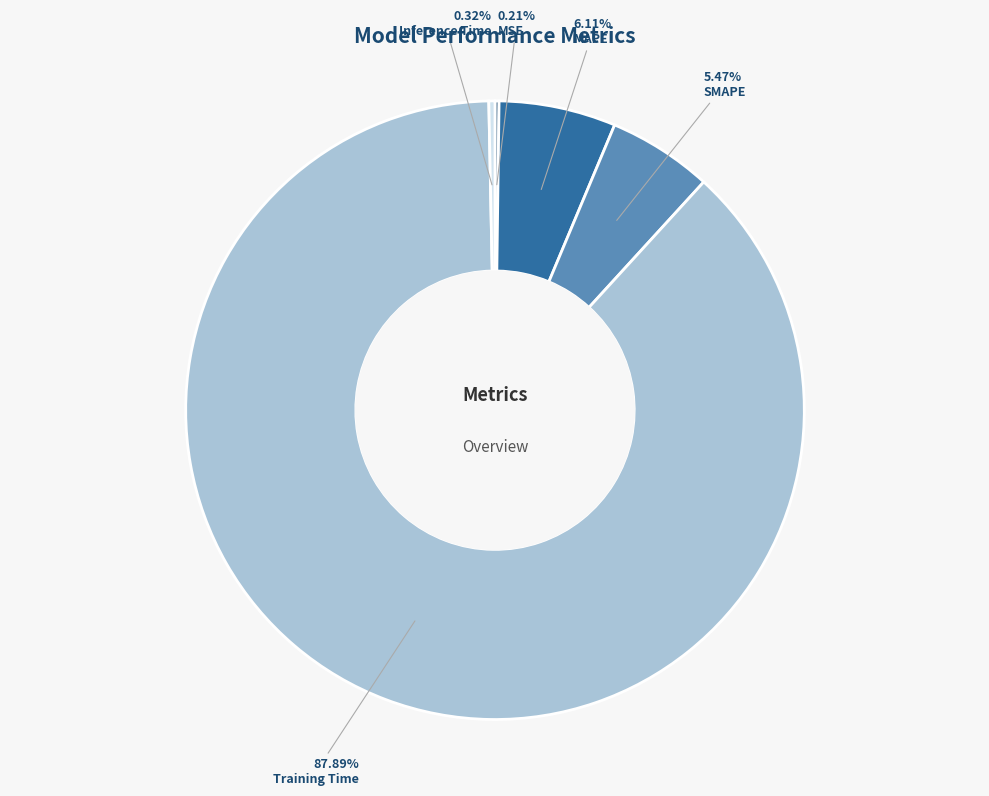

To the nearest percent, what is the average slice percentage?

20%